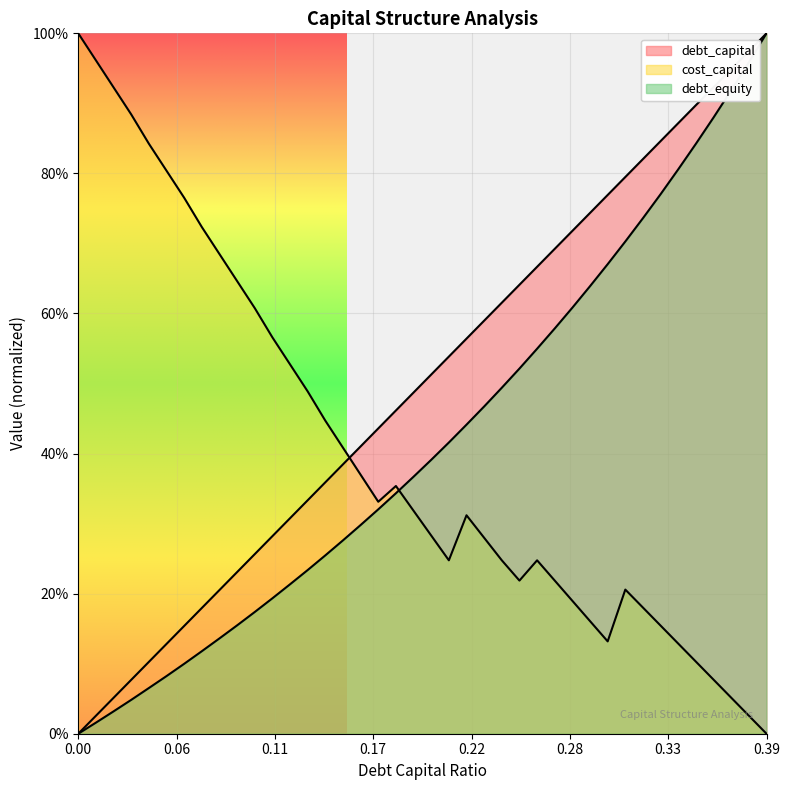

Which series has the widest spread of values?

debt_capital